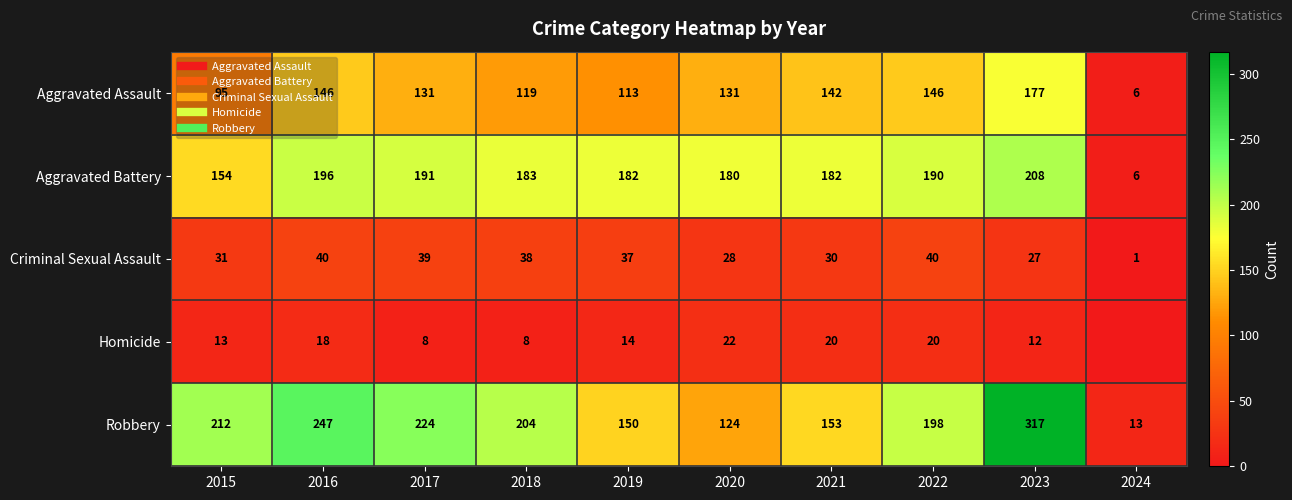

Where is Aggravated Battery nearest to the value 107?

2015